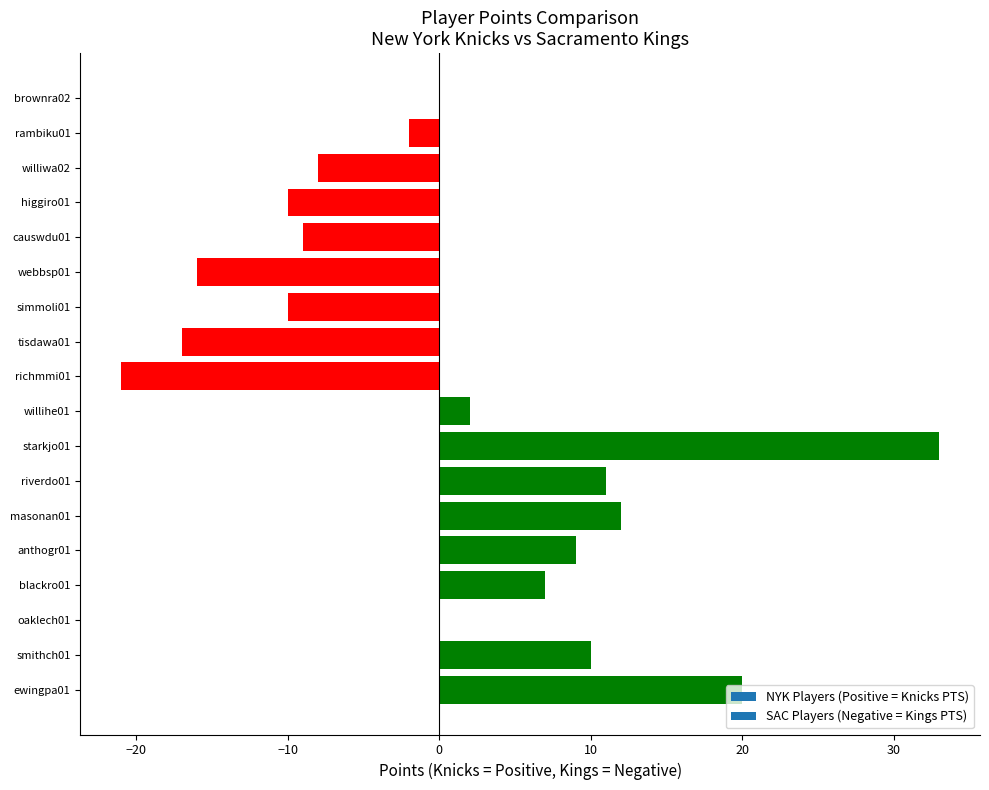

Between masonan01 and ewingpa01, which is larger?

ewingpa01